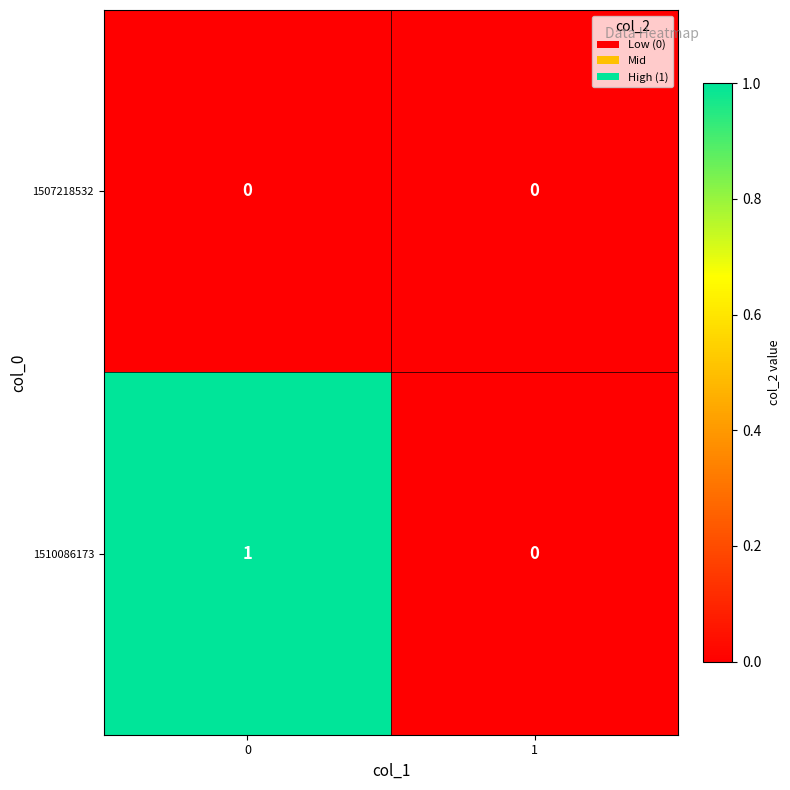

Which series changed the most between 0 and 1?

1510086173